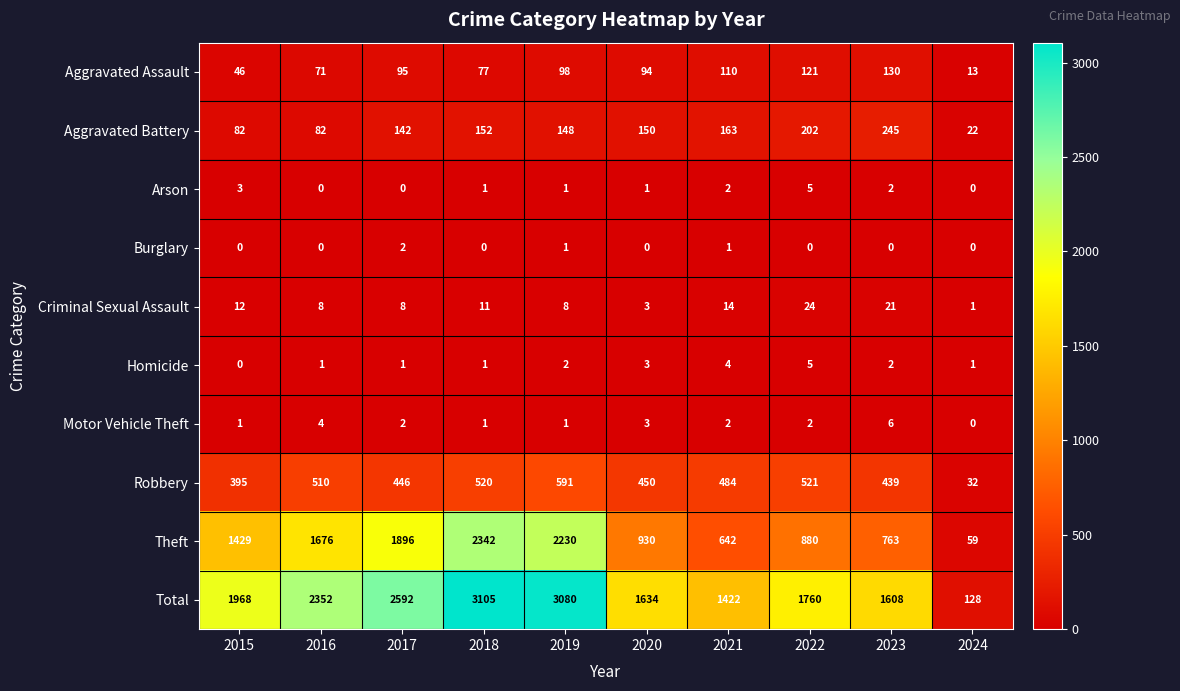

Which category has the lowest value in the Homicide series?

2015